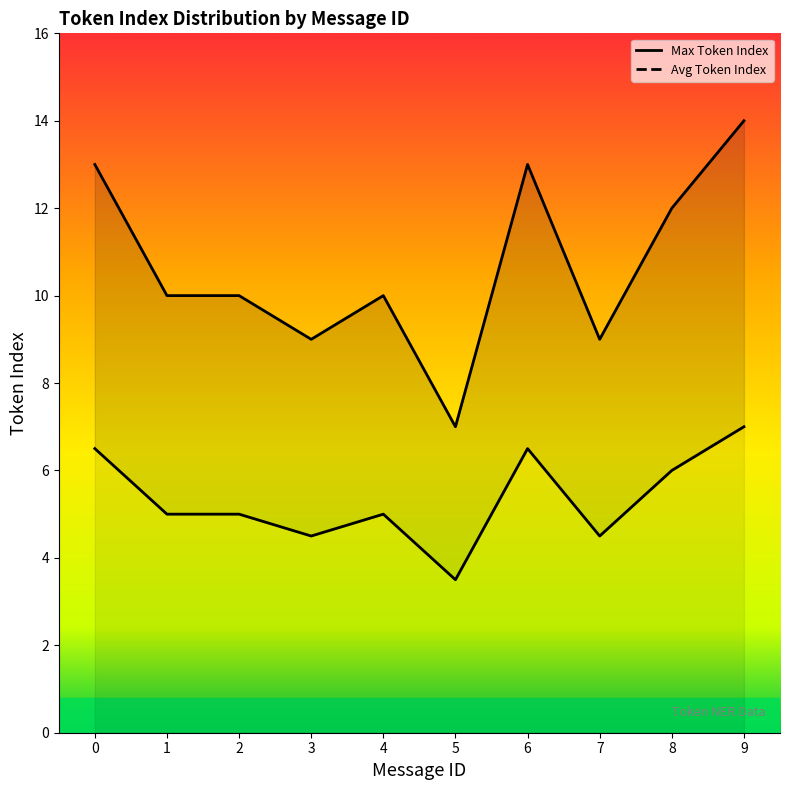

What is the total value across all series at 9?

21.0